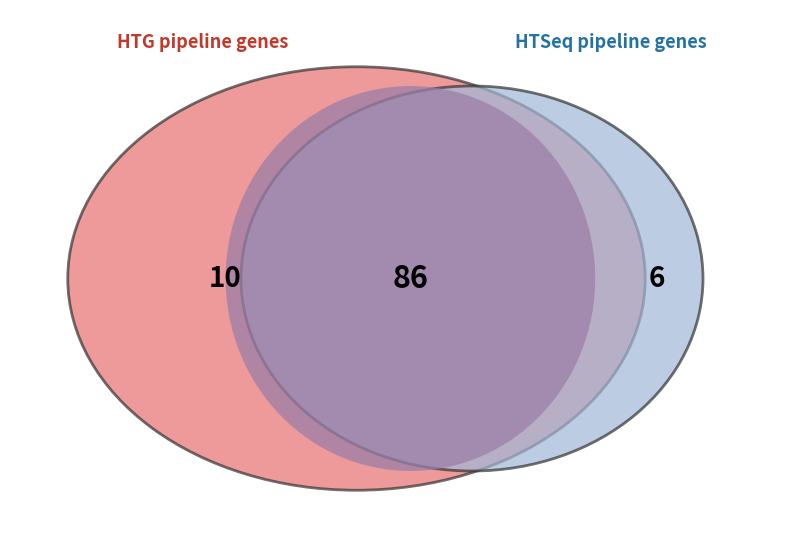

True or false: jedit-4.3 accounts for 80% of the total.

False